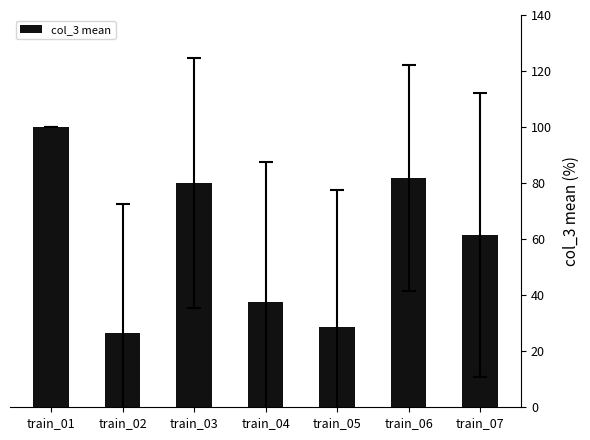

List the labels in order of value, smallest first.

train_02, train_05, train_04, train_07, train_03, train_06, train_01